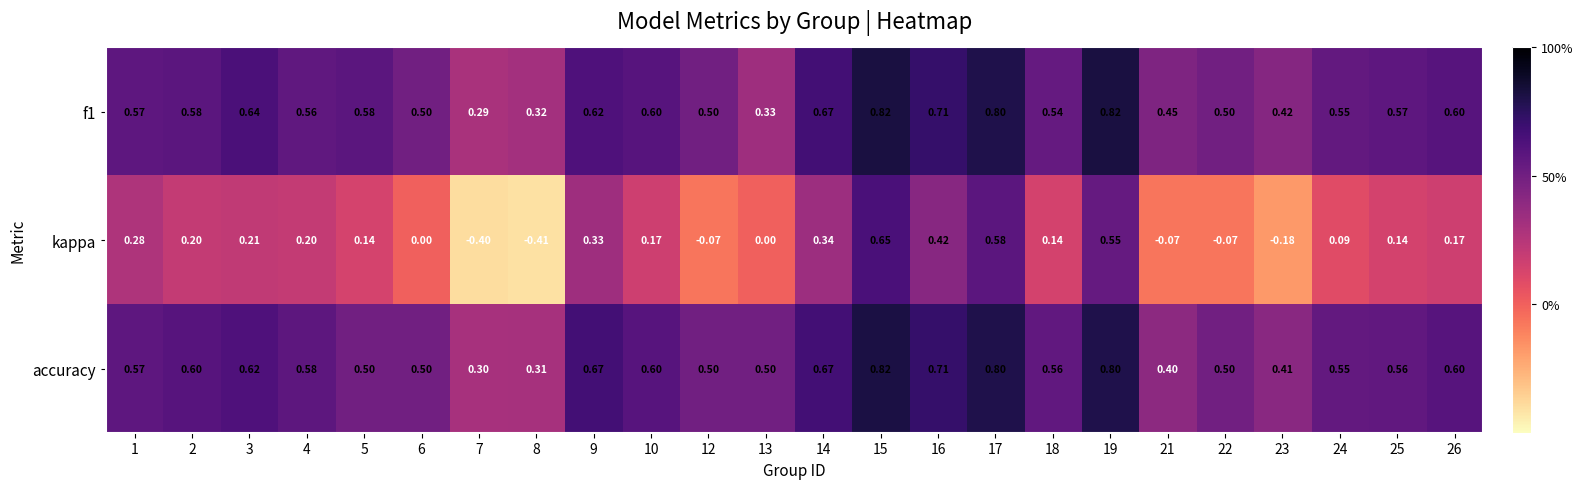

What is the greatest value displayed?

0.8